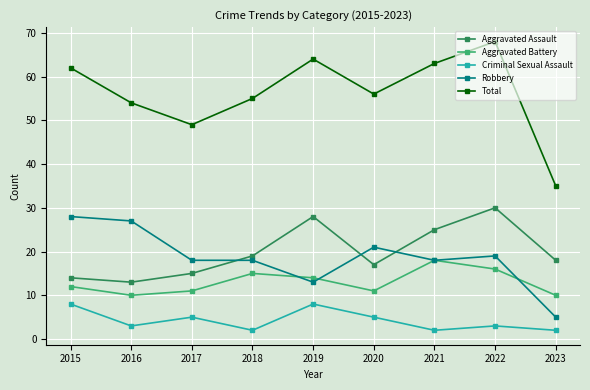

List the series in order of their peak value, highest first.

Total, Aggravated Assault, Robbery, Aggravated Battery, Criminal Sexual Assault